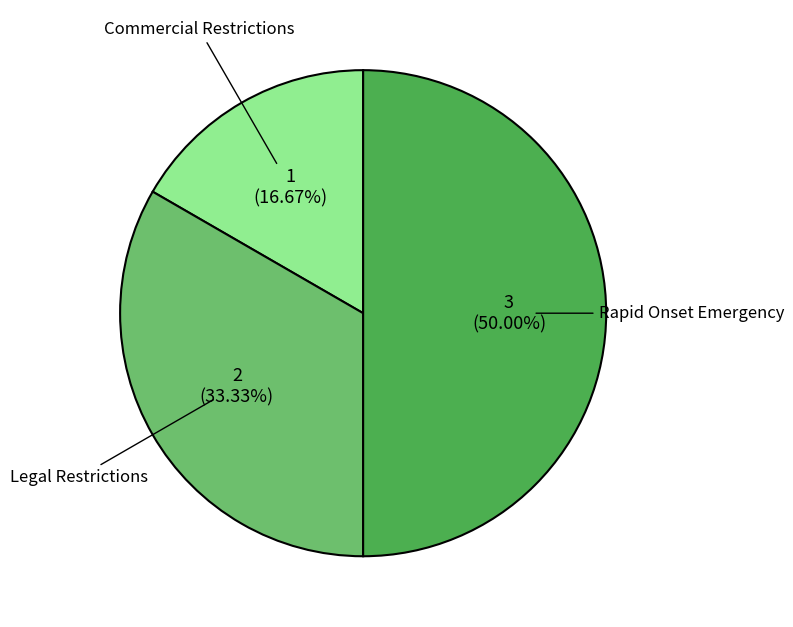

How much of the chart is everything except Legal Restrictions?

66.7%